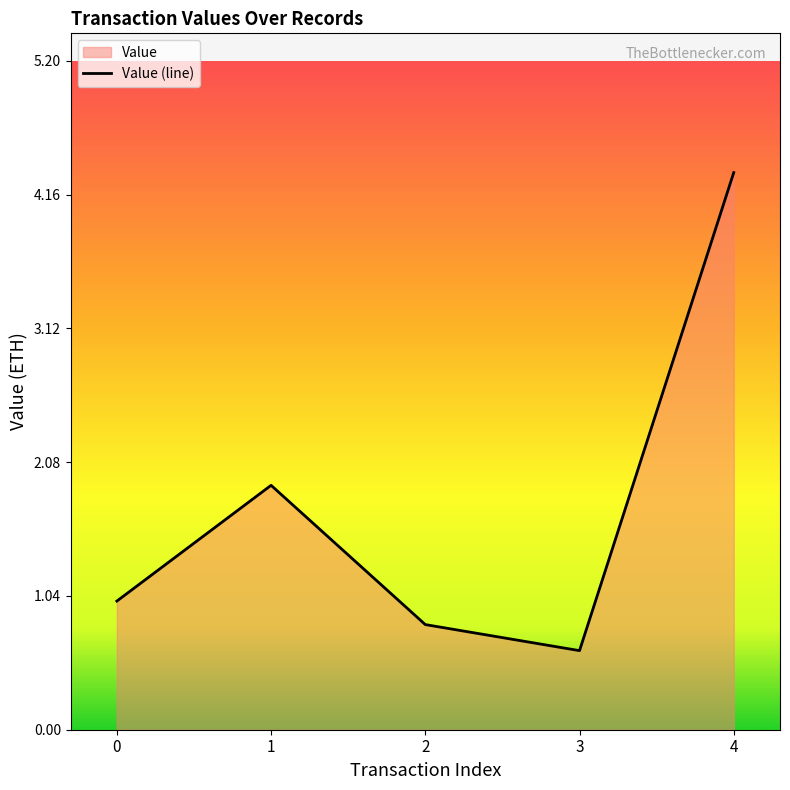

What is the change in value from 0 to 4?

+3.3